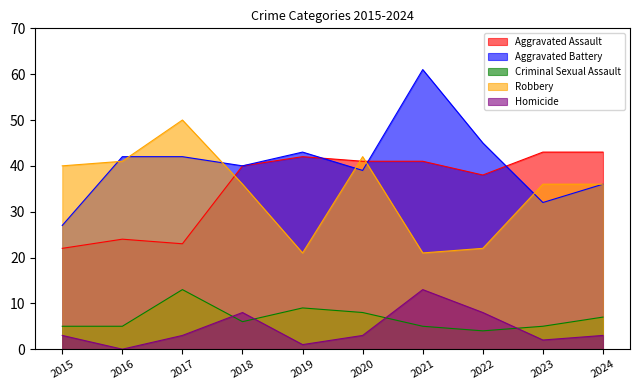

Which series changed the most between 2017 and 2019?

Robbery